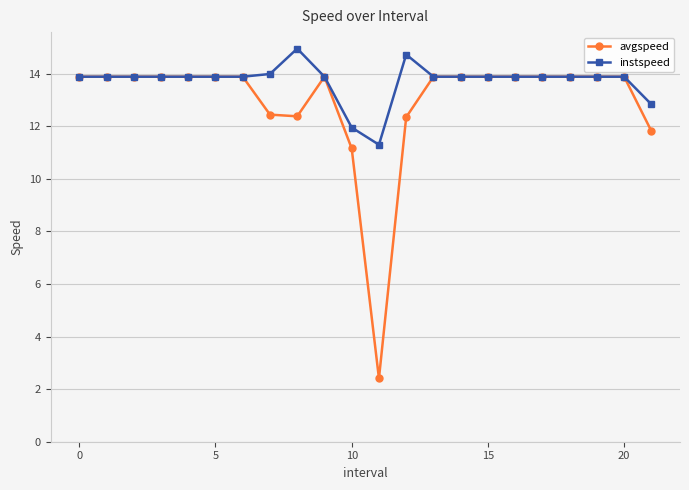

How many lines are shown in the chart?

2